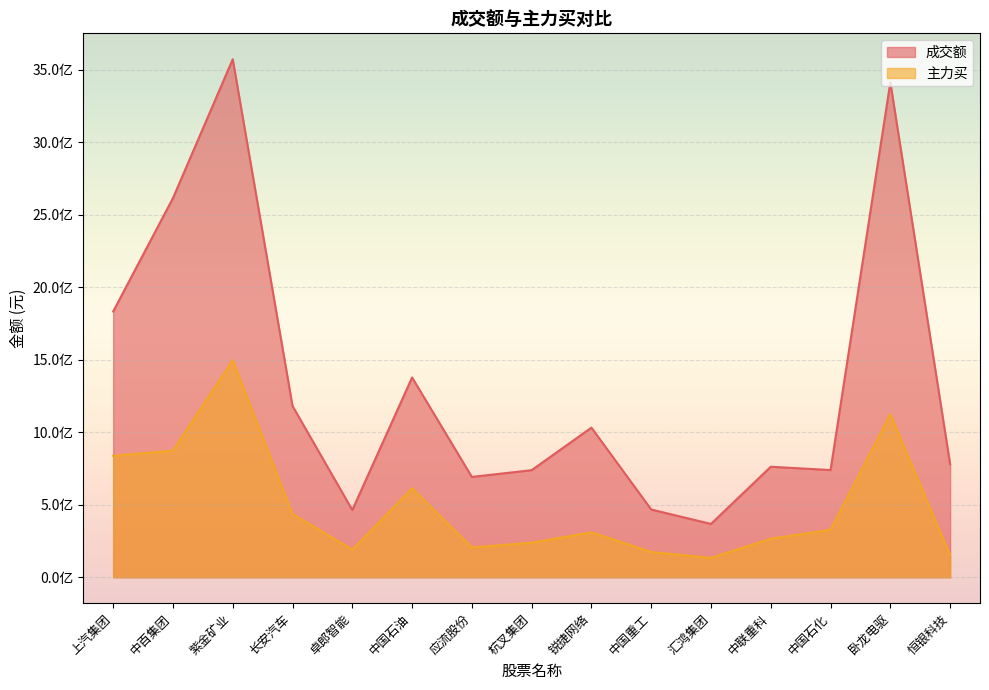

How many distinct data groups are displayed?

2